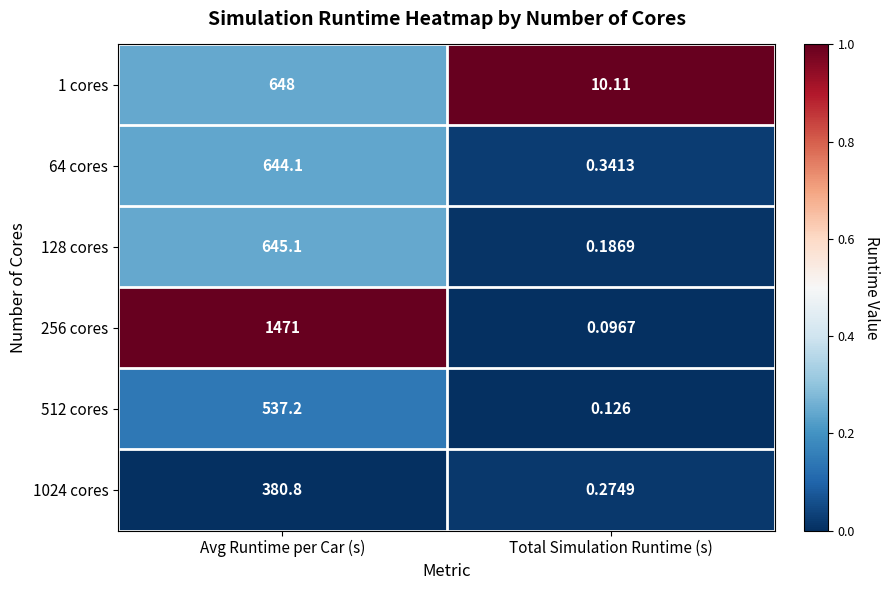

List the labels in order of 128 cores value, largest first.

Avg Runtime per Car (s), Total Simulation Runtime (s)